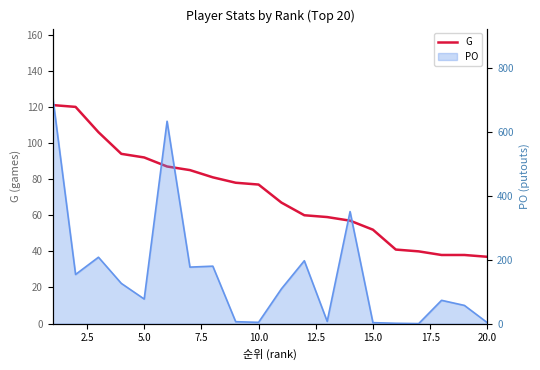

True or false: the data shows 62 at 2.5.

False